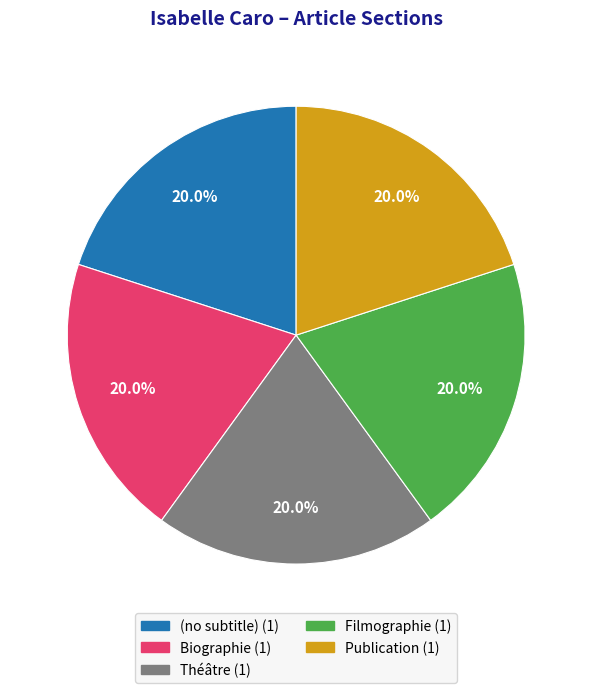

What is the total percentage of Biographie and Publication?

40.0%